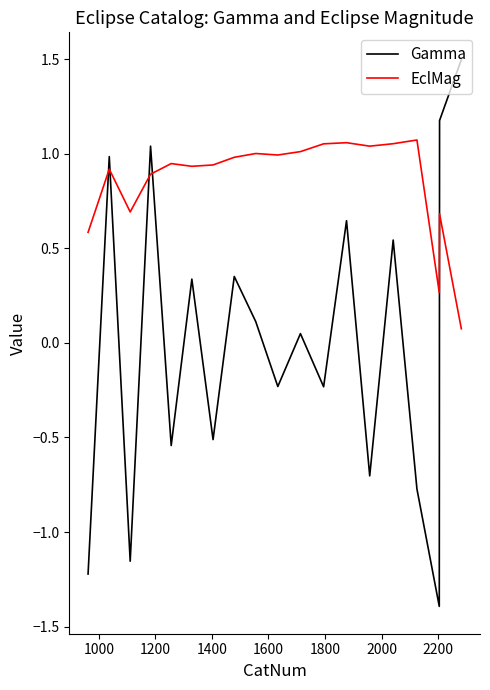

What is the difference between the maximum and minimum values in the Gamma series?

2.9